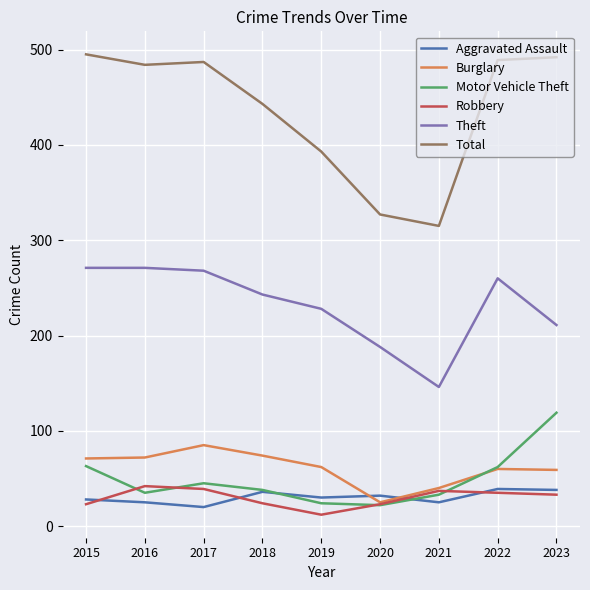

At which label does Theft first exceed 243?

2015